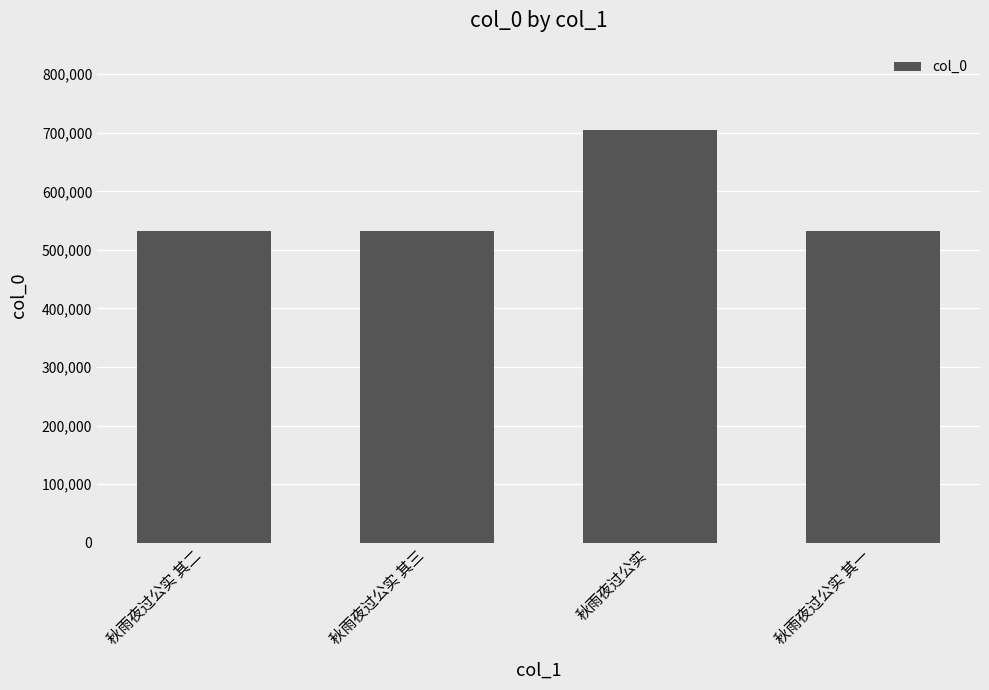

What is the value of the 2nd bar from the left?

533019